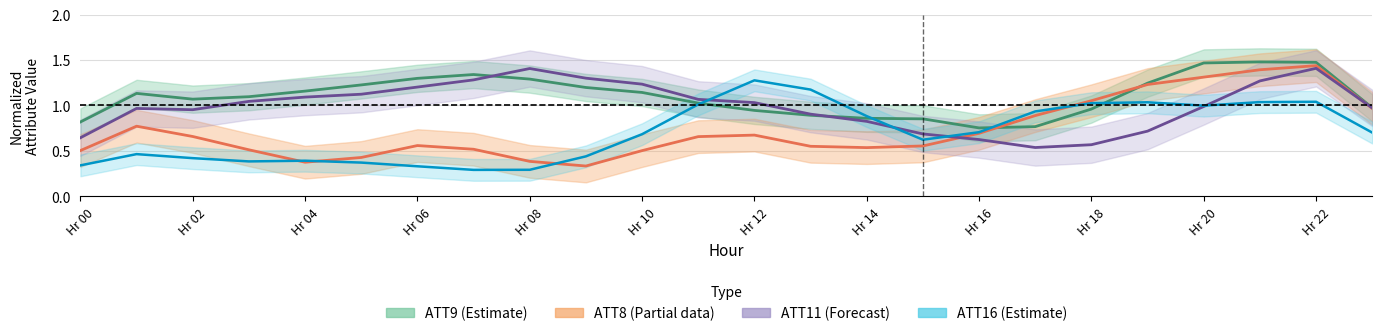

List the series in order of their peak value, highest first.

ATT9 (Estimate), ATT8 (Partial), ATT11 (Forecast), ATT16 (Estimate)